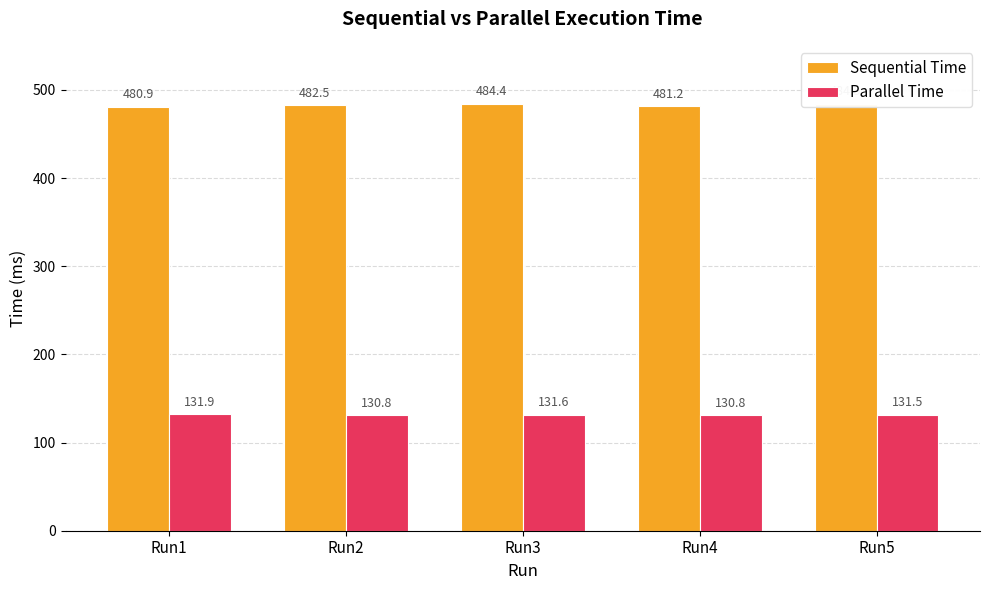

How many data points in Parallel Time are above 131?

3